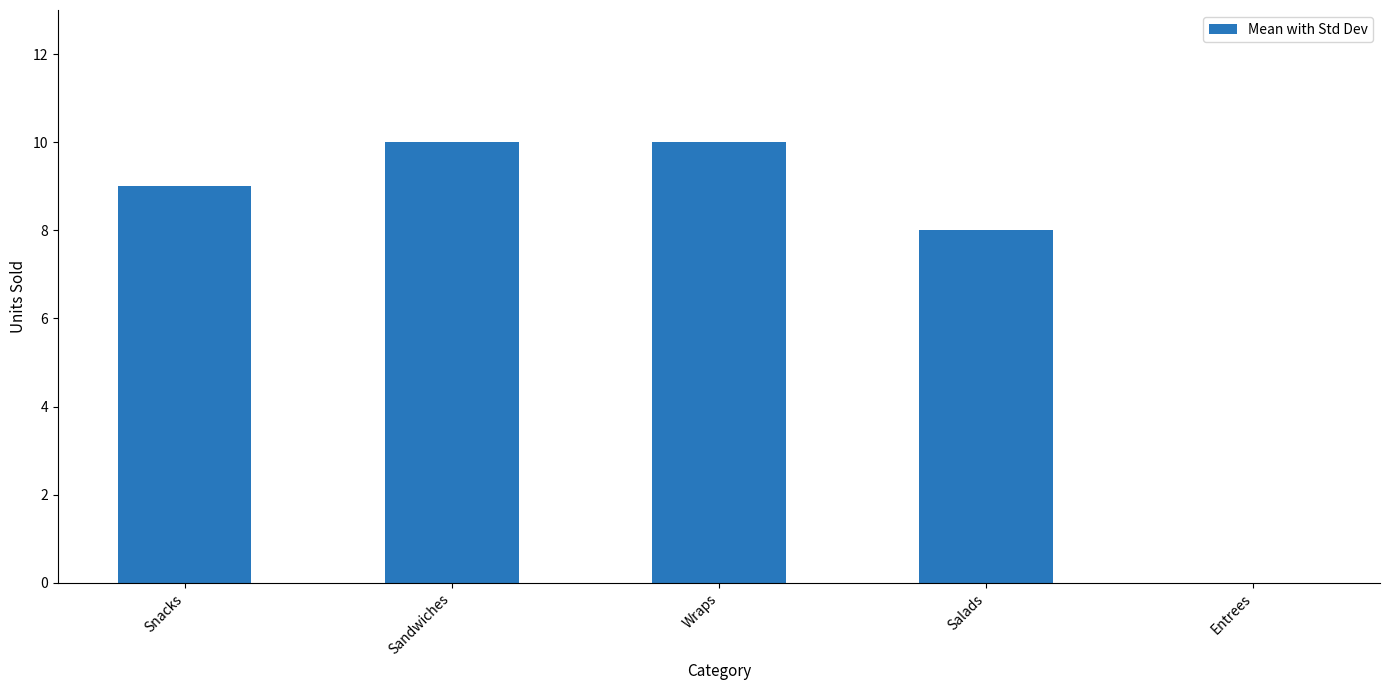

What is the sum of all values?

37